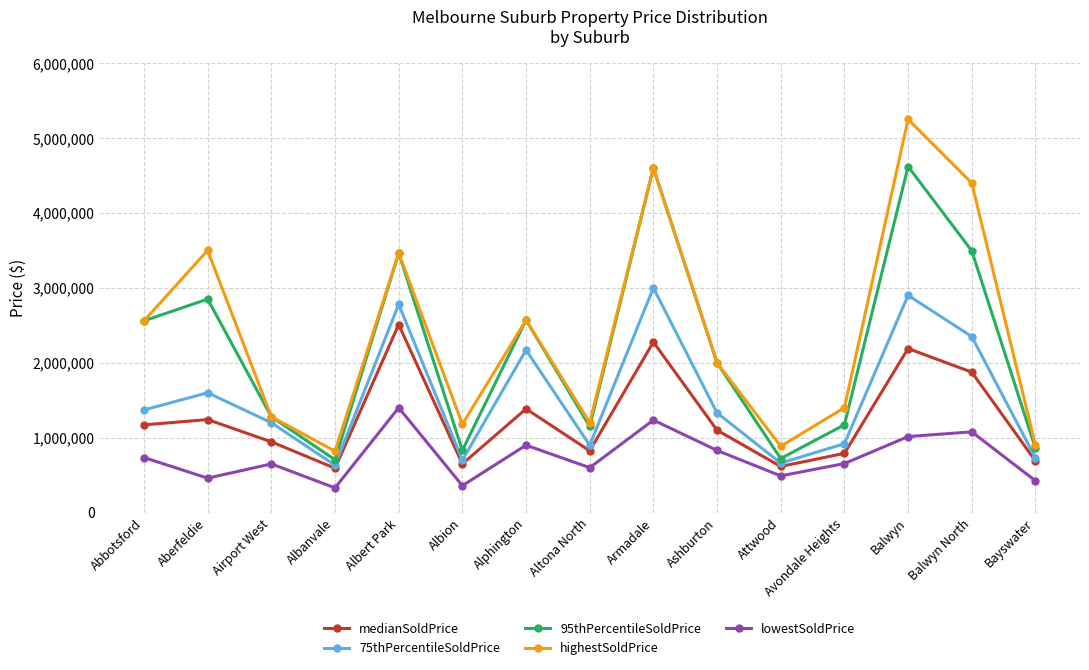

Is it true that lowestSoldPrice equals 151191 at Bayswater?

False